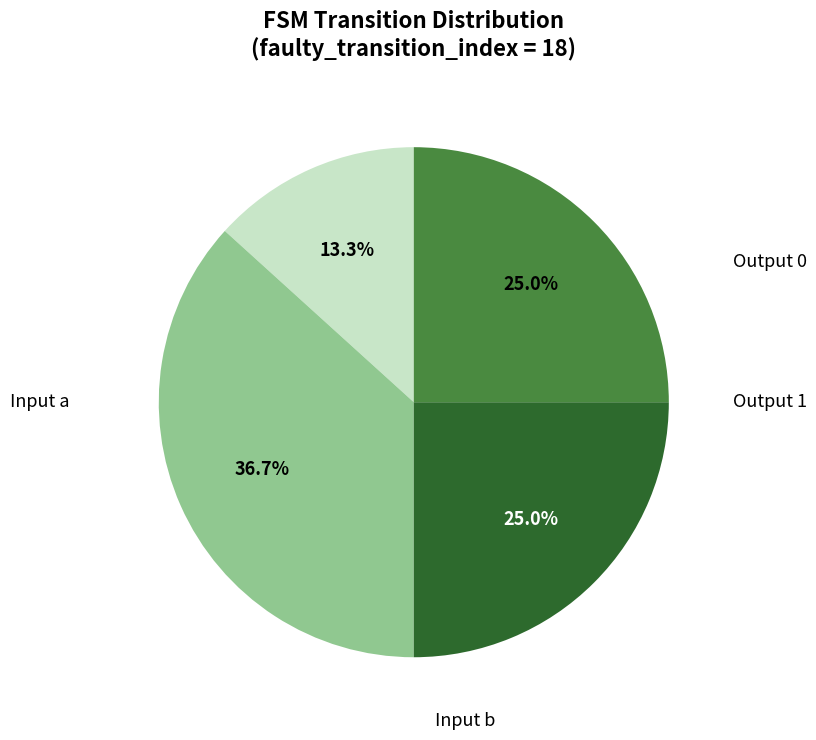

Is there any slice that represents more than half of the pie?

No